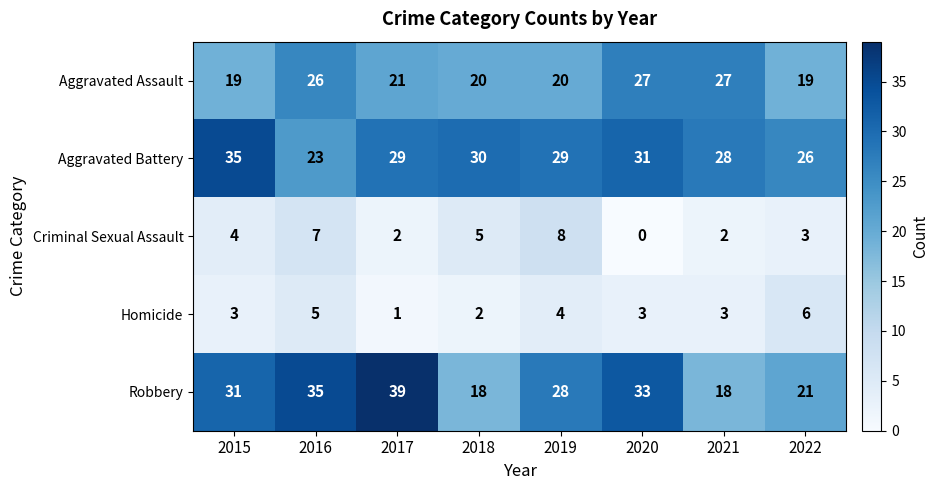

What is the total value across all series at 2016?

96